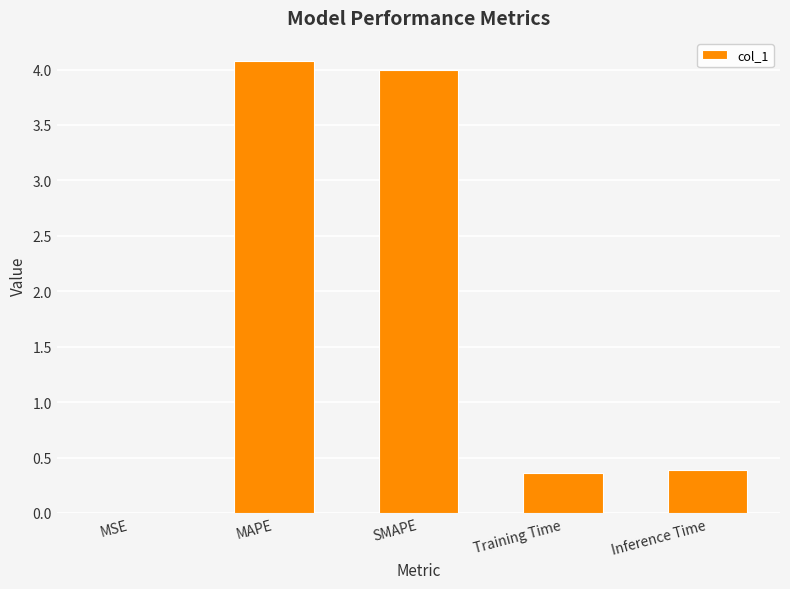

Between MSE and Training Time, which is larger?

Training Time